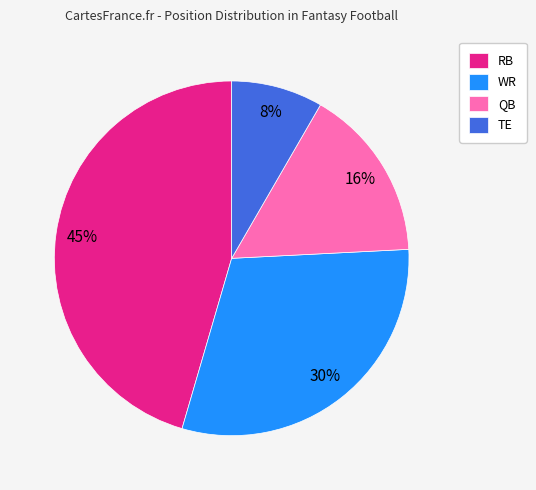

True or false: WR accounts for 30% of the total.

True